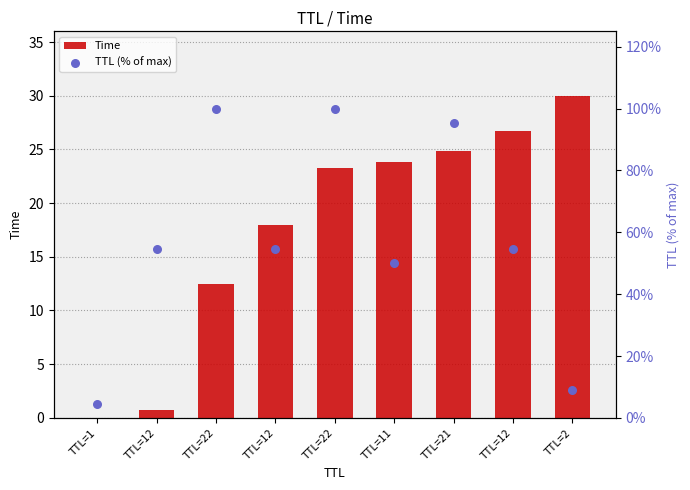

At how many categories does at least one series exceed 71?

3